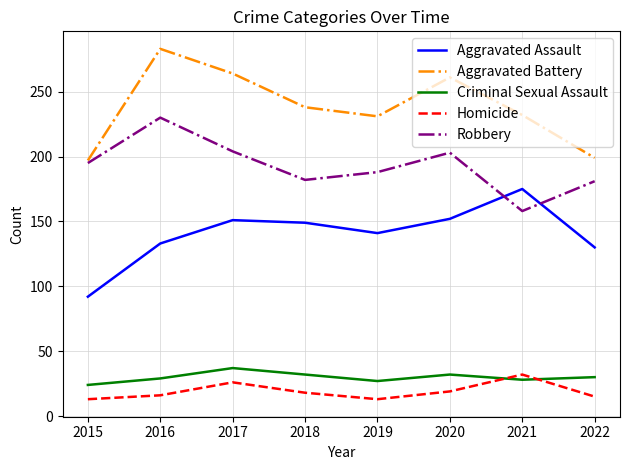

What is the spread (max minus min) of values at 2021?

204